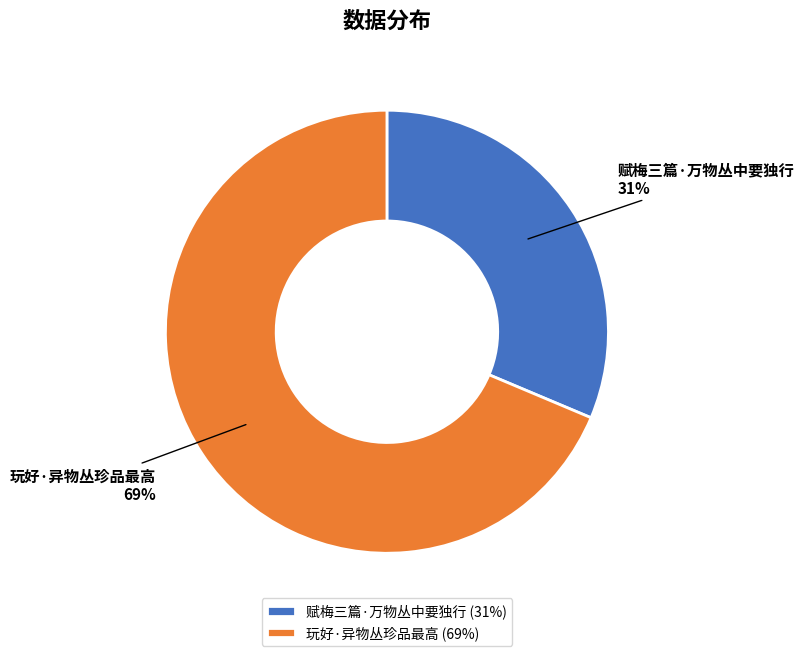

What is the smallest slice in the pie chart?

赋梅三篇·万物丛中要独行